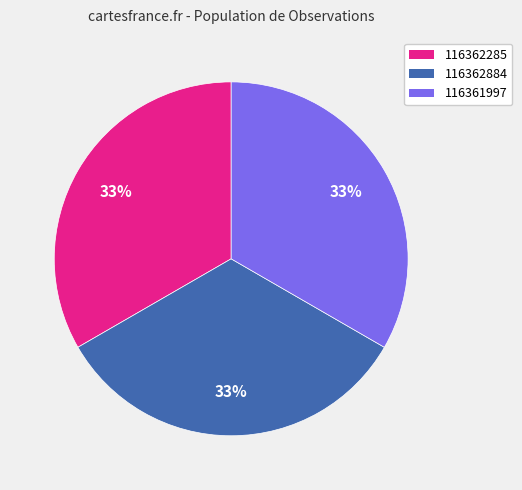

What is the ratio of the value at 116361997 to the value at 116362285?

1.0